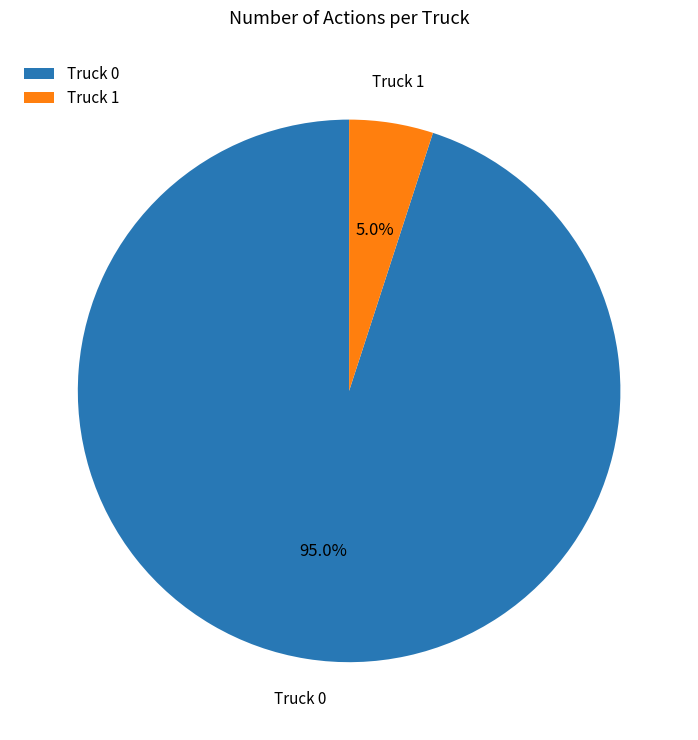

Is it true that Truck 0 is 95% of the pie?

True